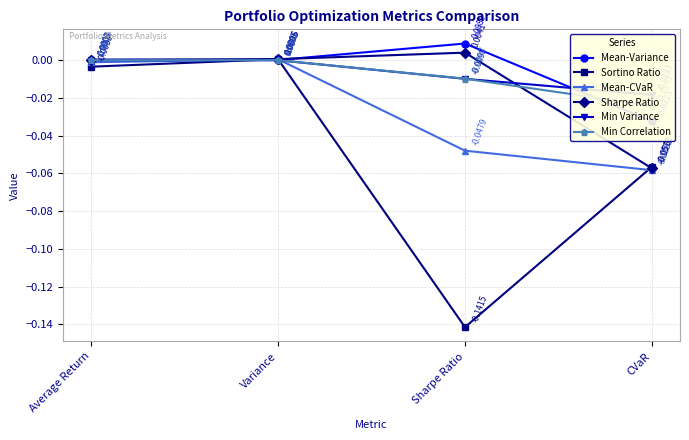

What is the sum of all Sharpe Ratio values?

-0.1